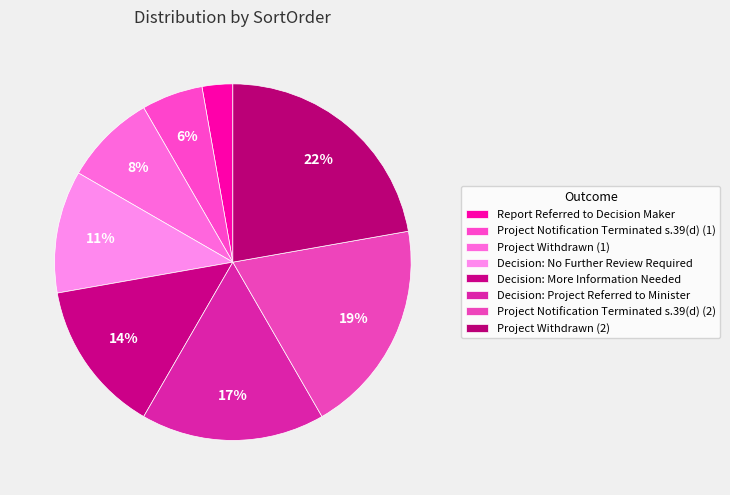

Count the number of slices in the pie.

8